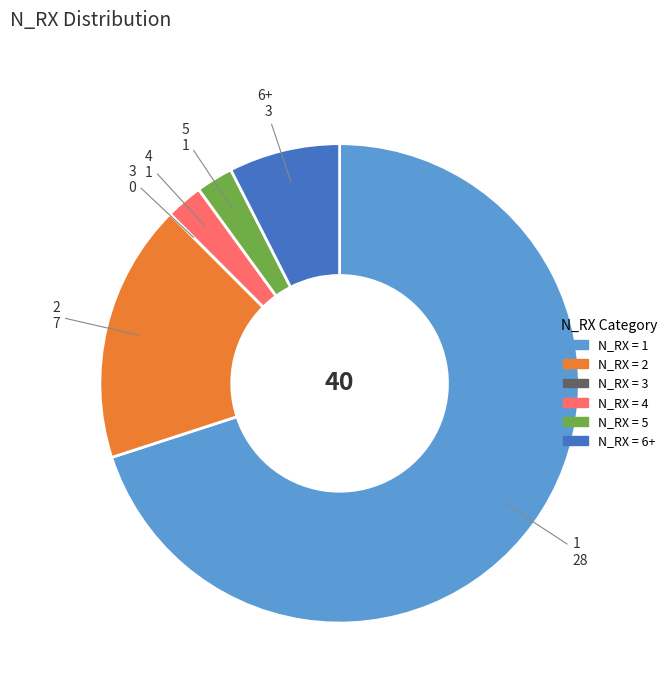

The 5 slice represents 12% of the pie. True or false?

False